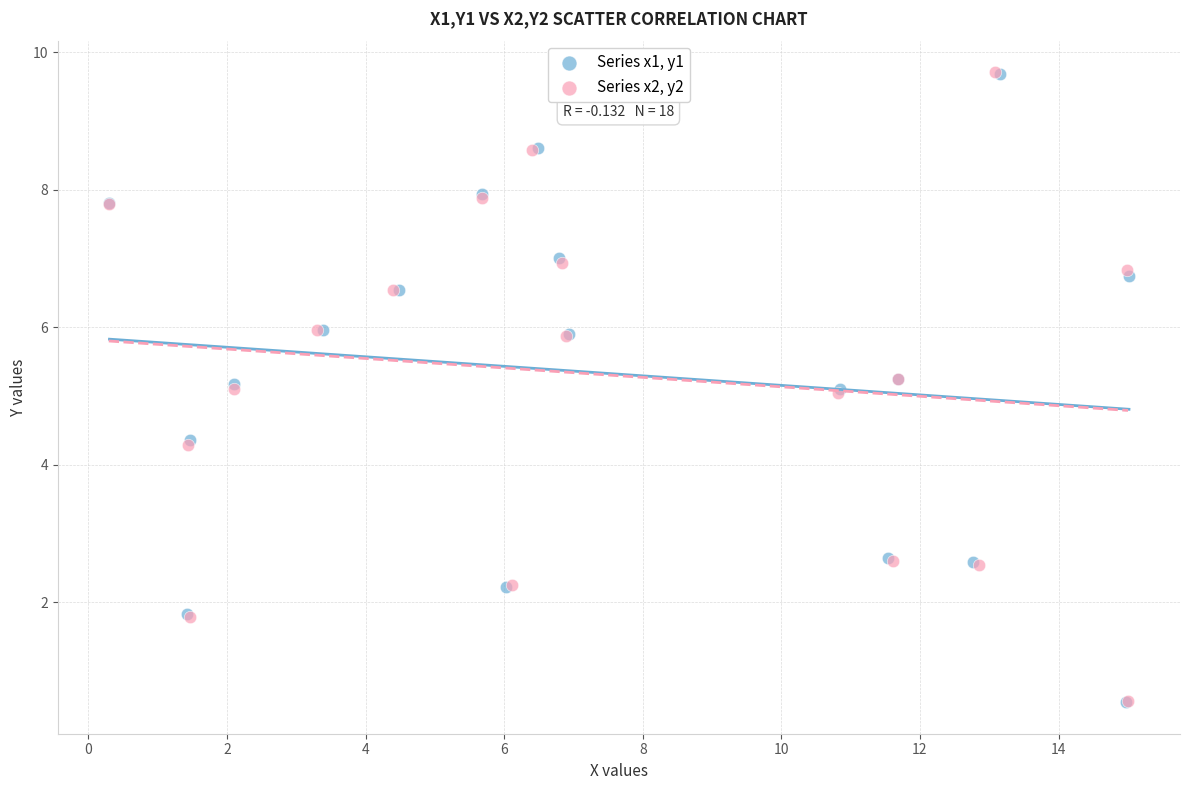

Which series has the widest spread of Y values?

Series x2, y2